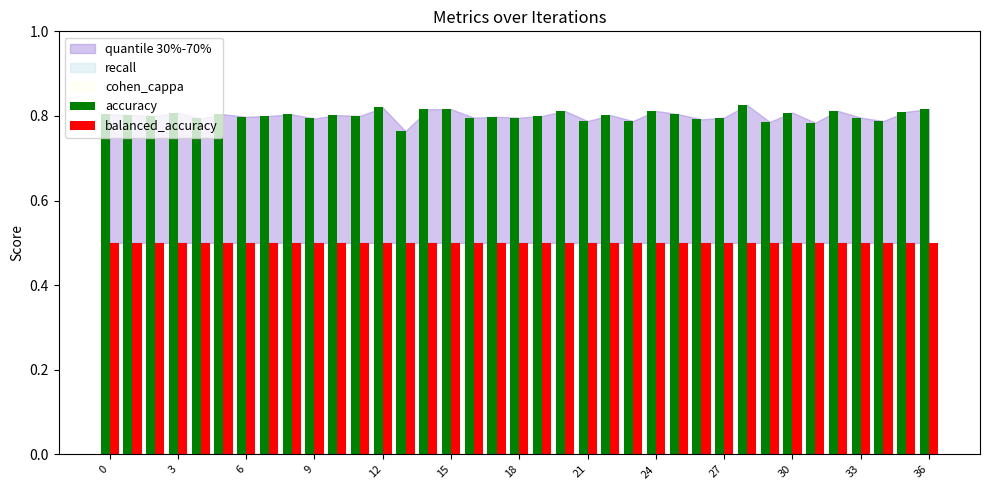

At how many categories does at least one series exceed 0?

37